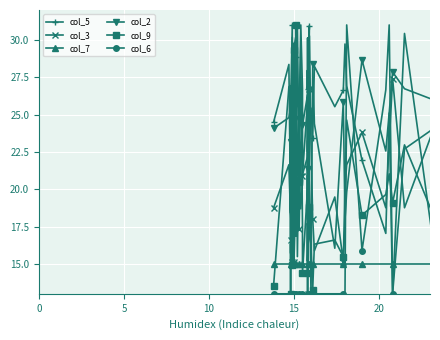

What is the highest value of the col_3 series?

31.0